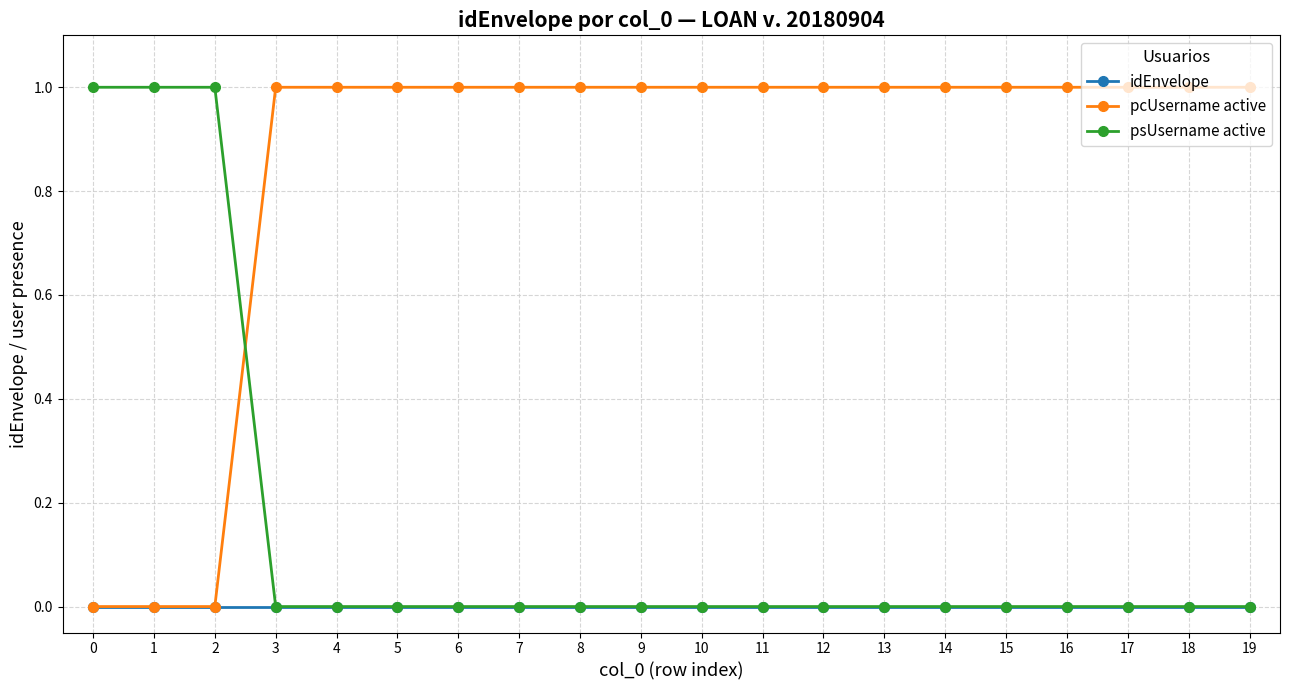

Which series has the largest total across all categories?

pcUsername active